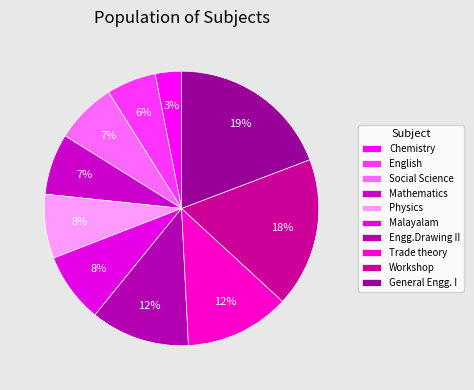

Which slice is the largest?

General Engg. I